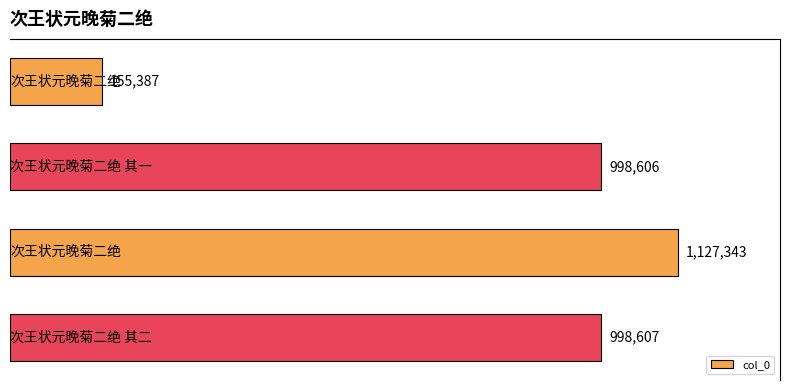

What is the greatest value displayed?

1127343